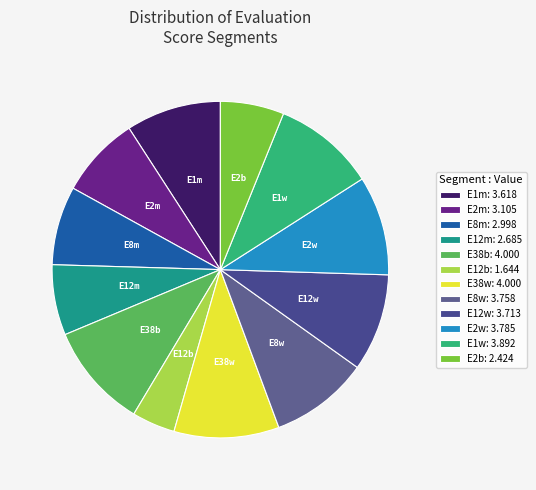

Combined, do E12b and E1m account for over 50%?

No